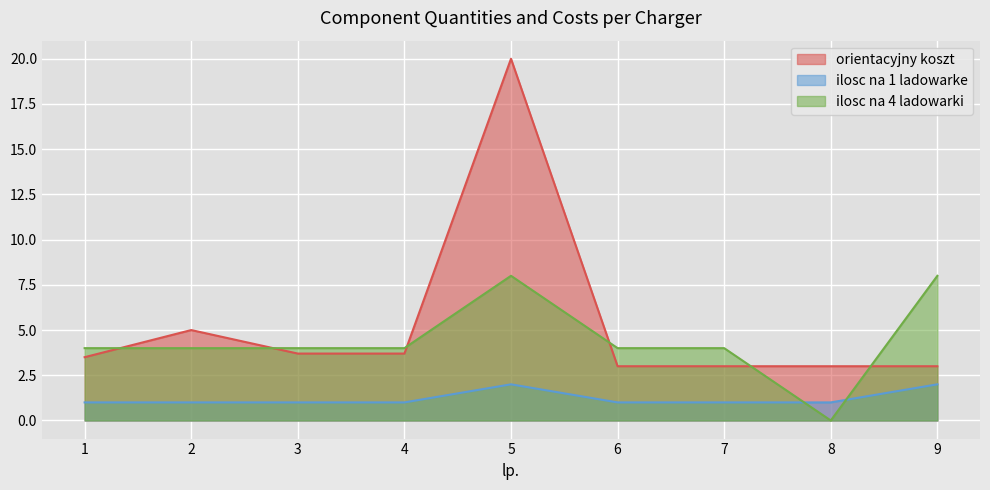

At which label does ilosc na 4 ladowarki reach its peak?

5